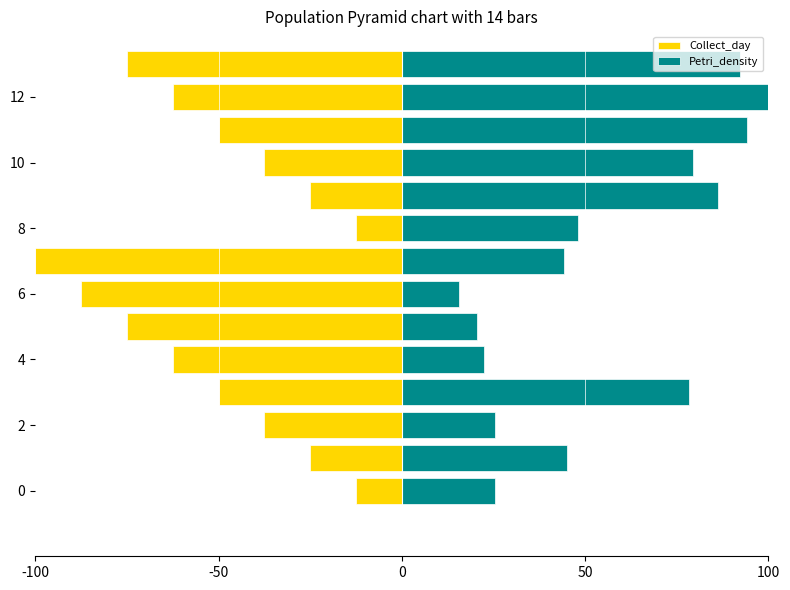

How many groups of bars are there?

14